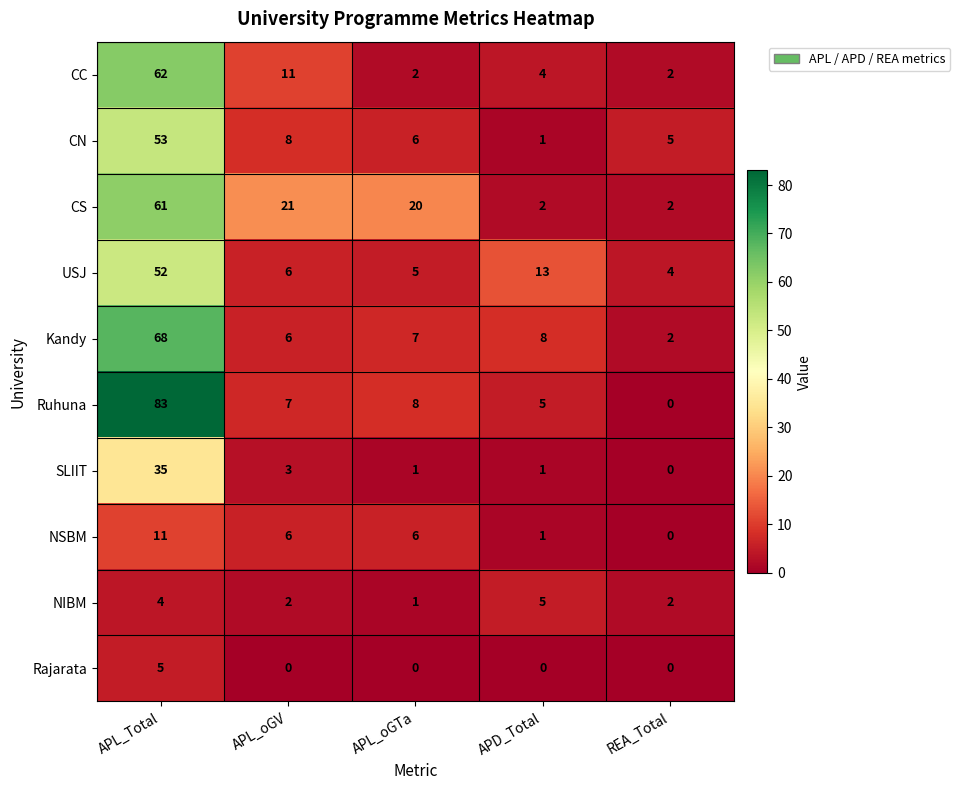

Which series has the widest spread of values?

Ruhuna